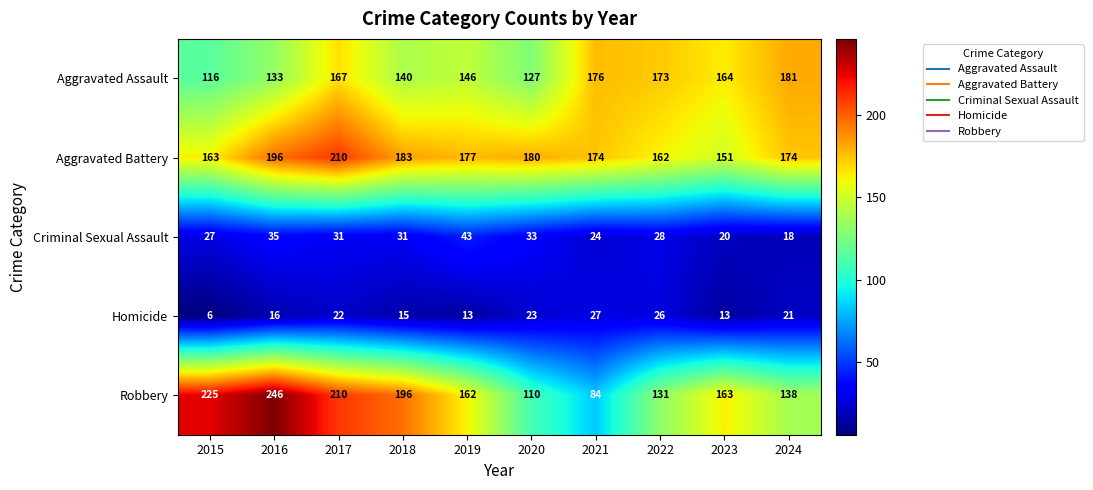

How many data points in Homicide are less than 21?

5